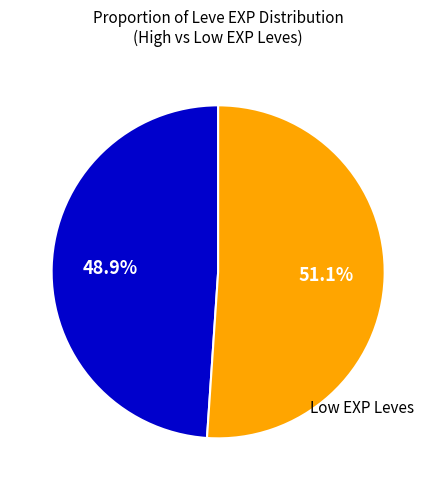

Does any single category account for the majority?

Yes